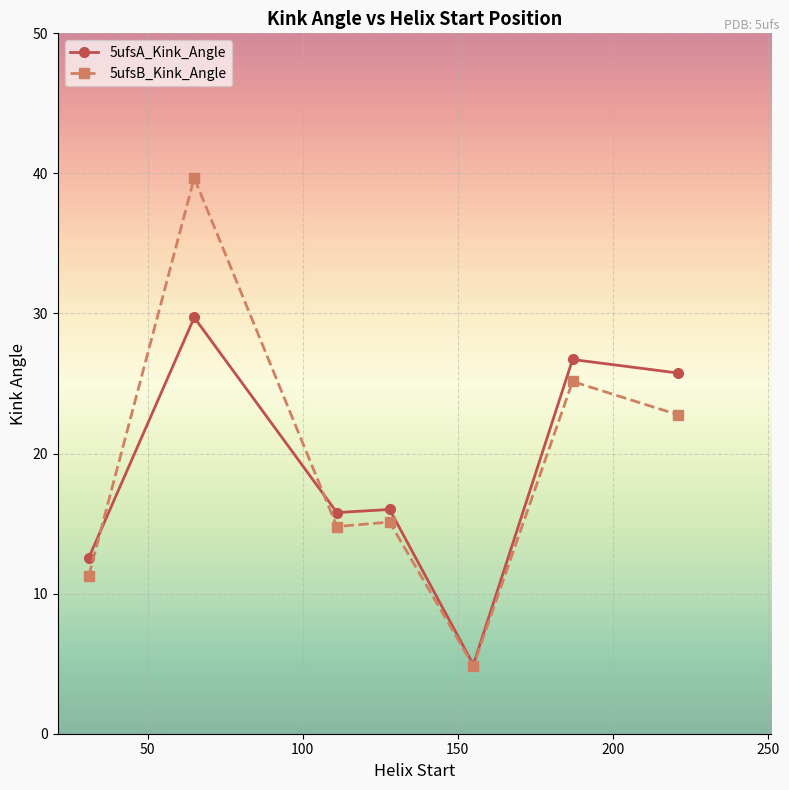

True or false: 5ufsB_Kink_Angle has more than 0 interior local peaks.

True